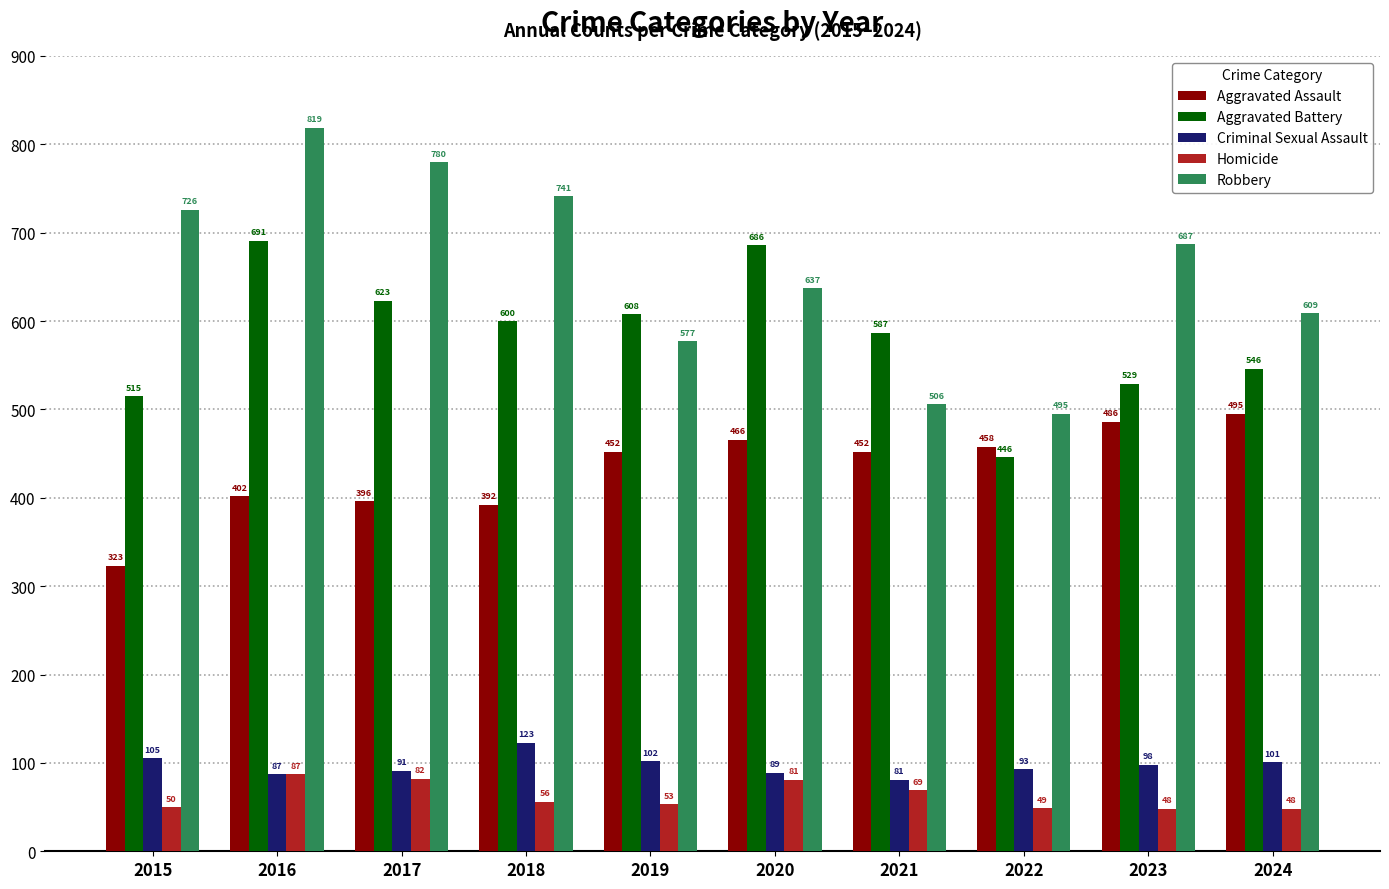

Does the chart contain stacked bars?

No